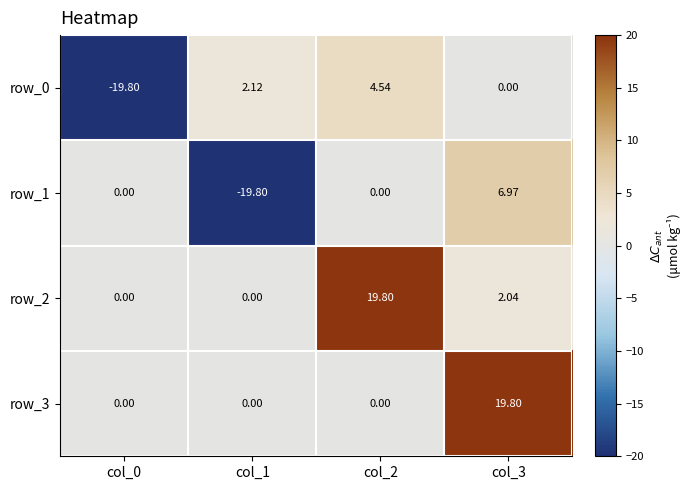

What is the total value across all series at col_2?

24.3